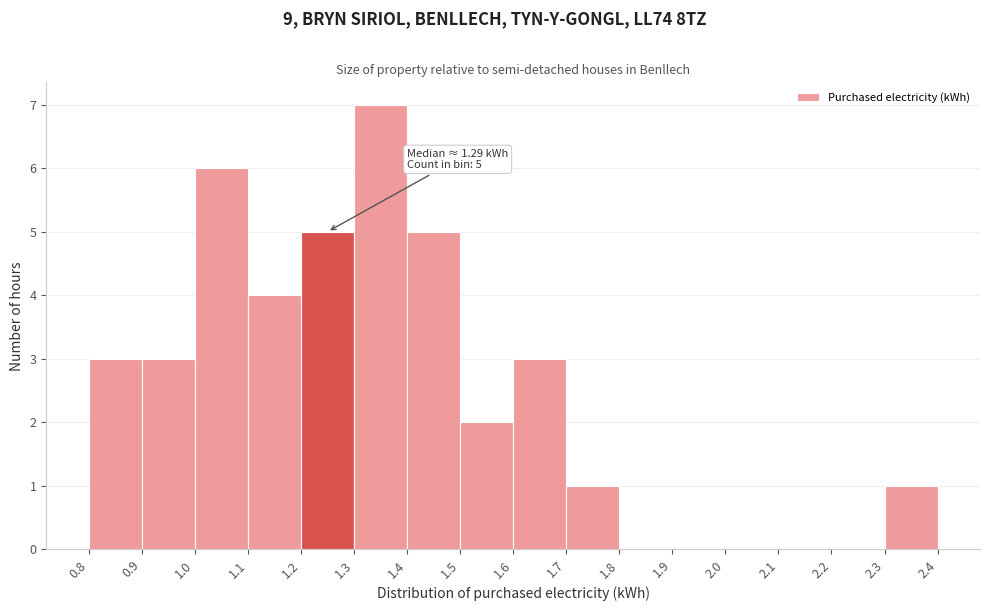

Which range on the x-axis has the tallest bar?

1.3 to 1.4